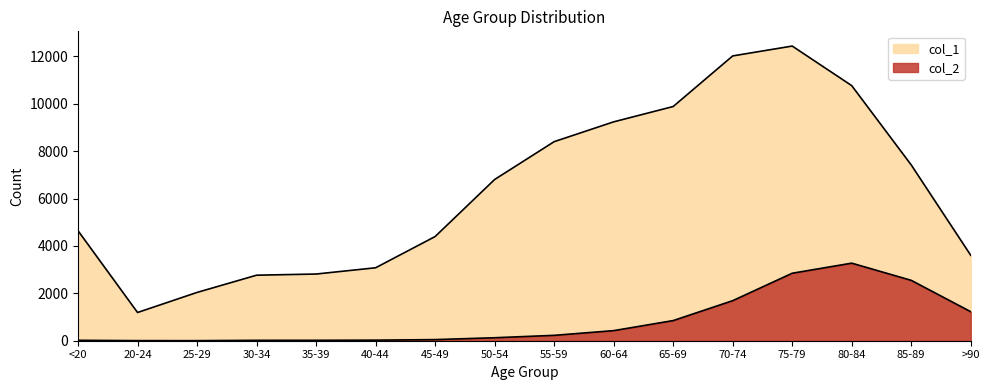

Which category has the lowest value across all series?

25-29